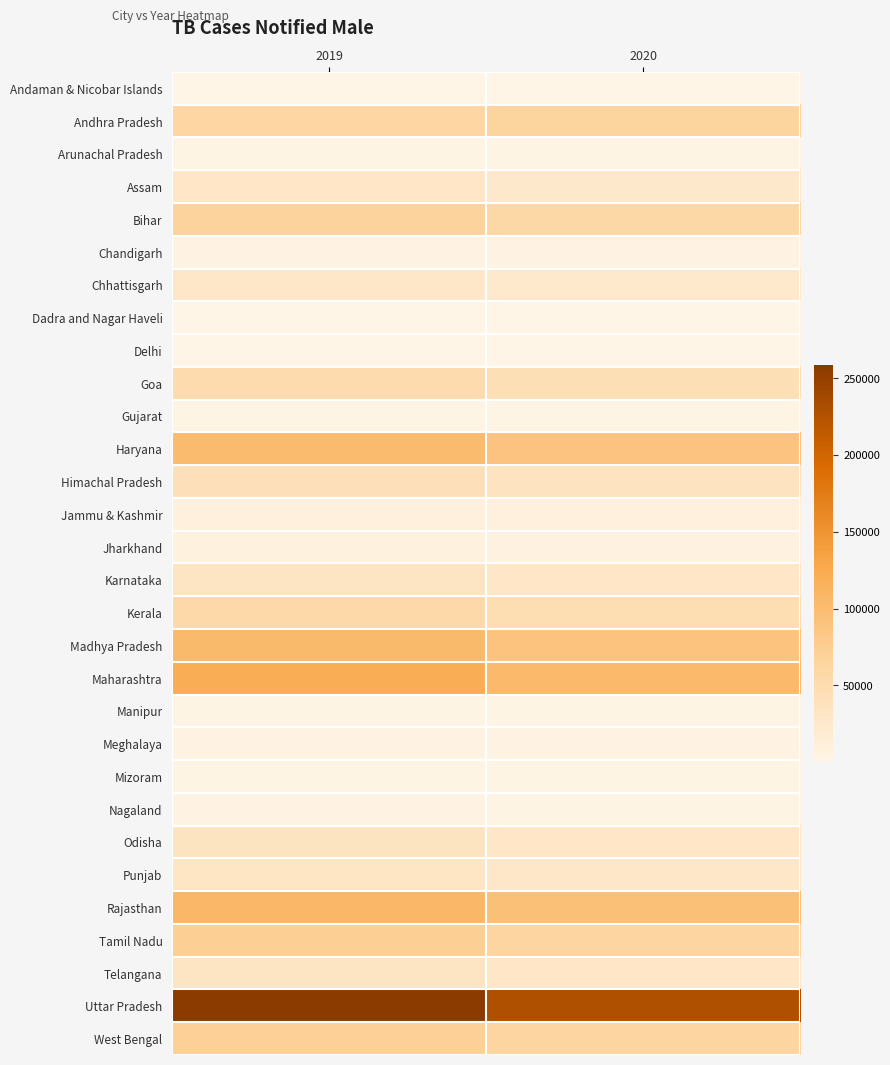

Rank the series at 2019 from lowest to highest value.

Delhi, Andaman & Nicobar Islands, Dadra and Nagar Haveli, Mizoram, Gujarat, Arunachal Pradesh, Manipur, Nagaland, Meghalaya, Chandigarh, Jharkhand, Jammu & Kashmir, Chhattisgarh, Assam, Punjab, Telangana, Karnataka, Odisha, Himachal Pradesh, Goa, Kerala, Andhra Pradesh, Bihar, West Bengal, Tamil Nadu, Haryana, Madhya Pradesh, Rajasthan, Maharashtra, Uttar Pradesh